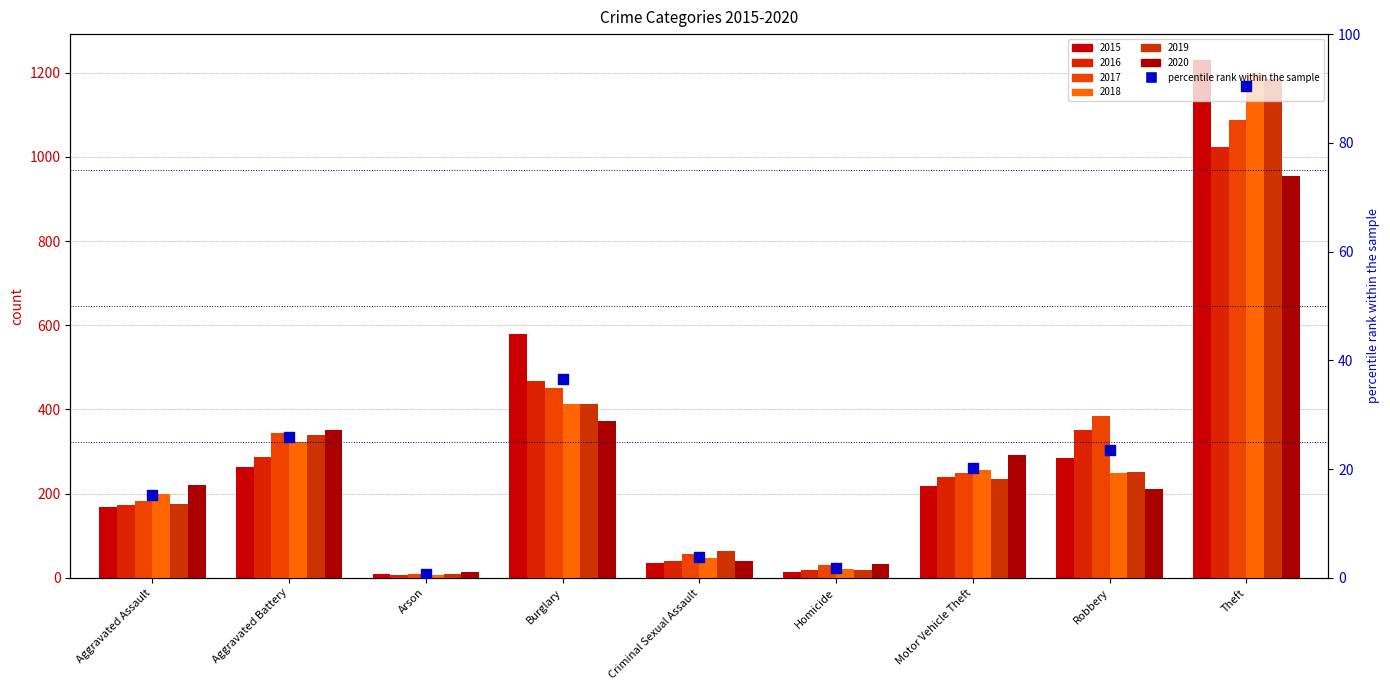

Which has a higher value, Aggravated Battery or Aggravated Assault?

Aggravated Battery